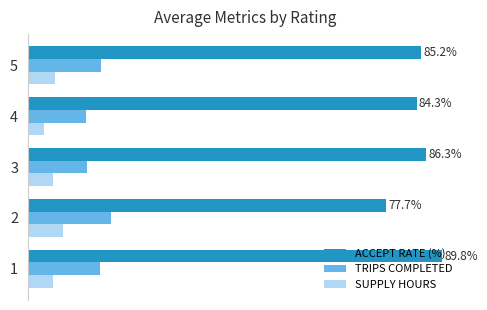

What are all the series names shown in the legend?

ACCEPT RATE (%), TRIPS COMPLETED, SUPPLY HOURS